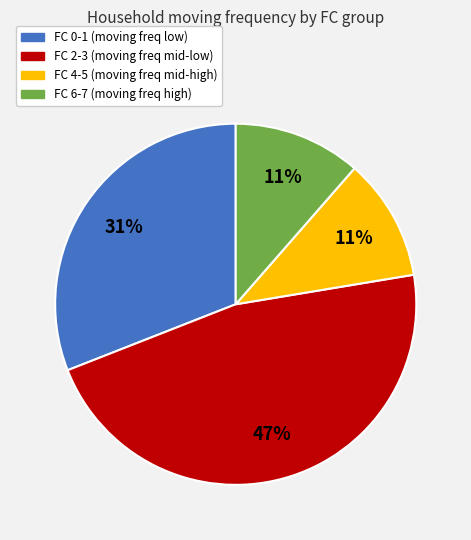

Is there a majority slice in this chart?

No